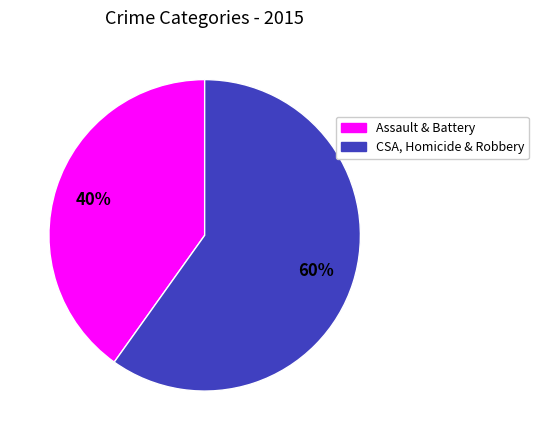

To the nearest percent, what is the average slice percentage?

50%